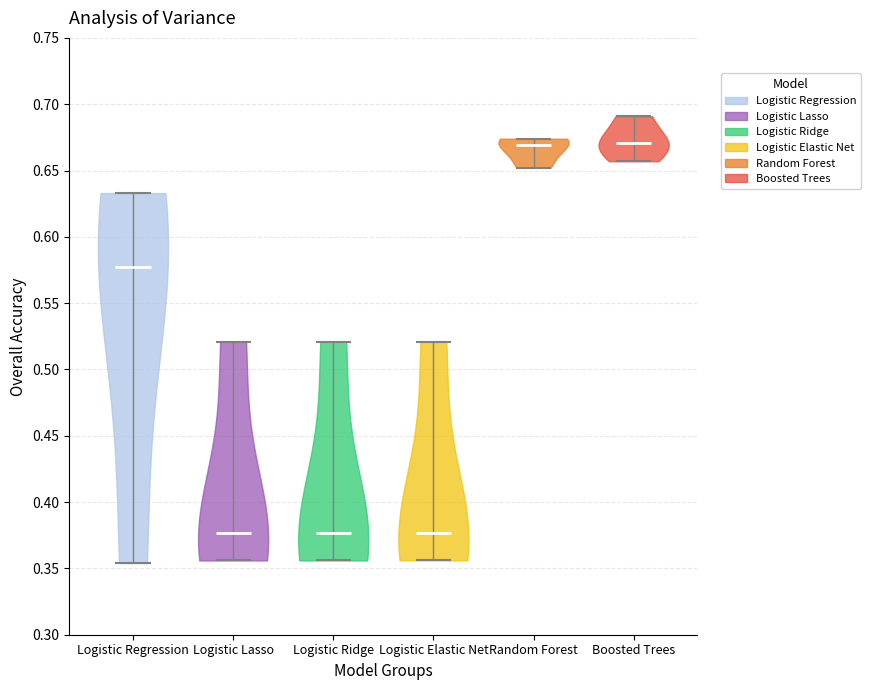

Reading left to right, read every violin against the y-axis: where its median line is, and the lowest and highest points it reaches. The values are not printed on the chart, so give them approximately, as read against the axis.

Logistic Regression: median line 0.580, lowest point 0.355, highest point 0.635
Logistic Lasso: median line 0.375, lowest point 0.355, highest point 0.520
Logistic Ridge: median line 0.375, lowest point 0.355, highest point 0.520
Logistic Elastic Net: median line 0.375, lowest point 0.355, highest point 0.520
Random Forest: median line 0.670, lowest point 0.650, highest point 0.675
Boosted Trees: median line 0.670, lowest point 0.655, highest point 0.690